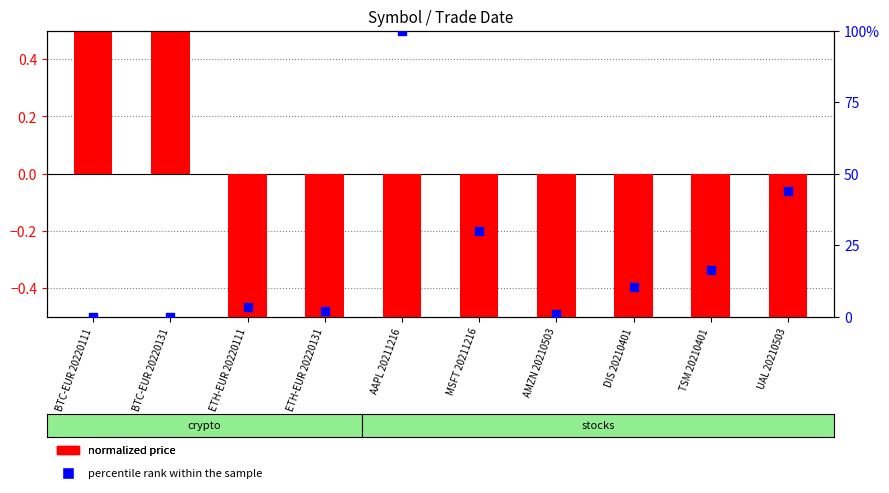

What are all the series names shown in the legend?

normalized price, percentile rank within the sample